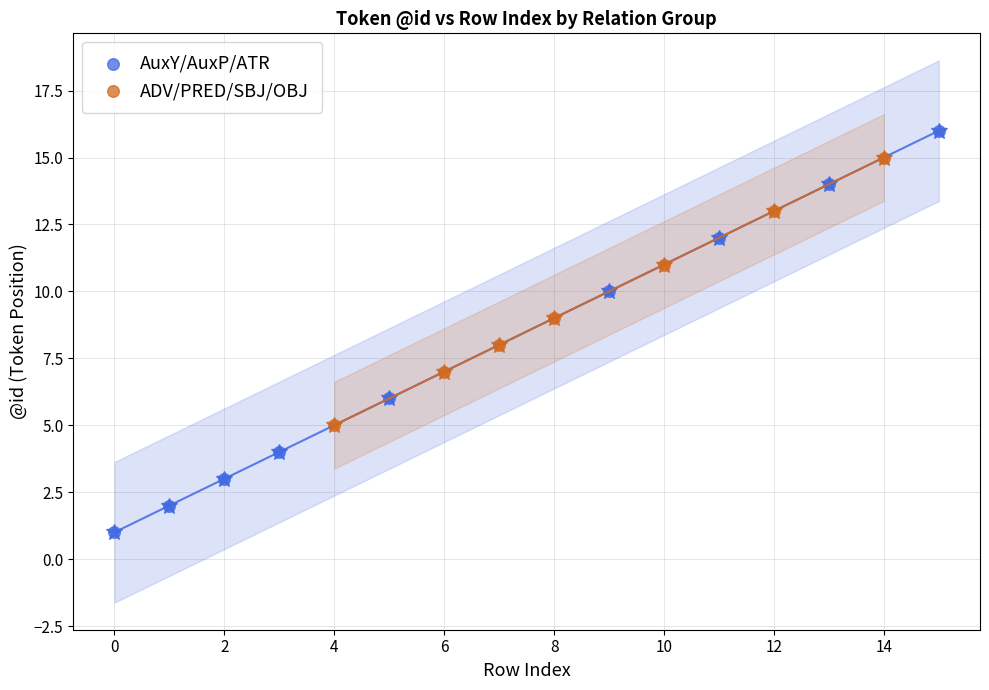

Which series has the widest spread of Y values?

AuxY/AuxP/ATR